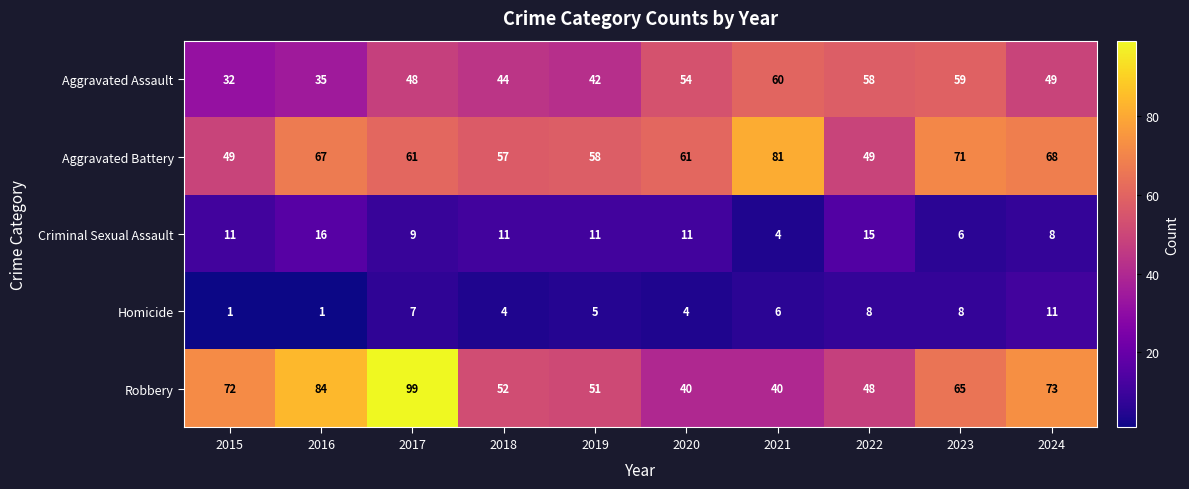

At which category is the sum across all series the highest?

2017